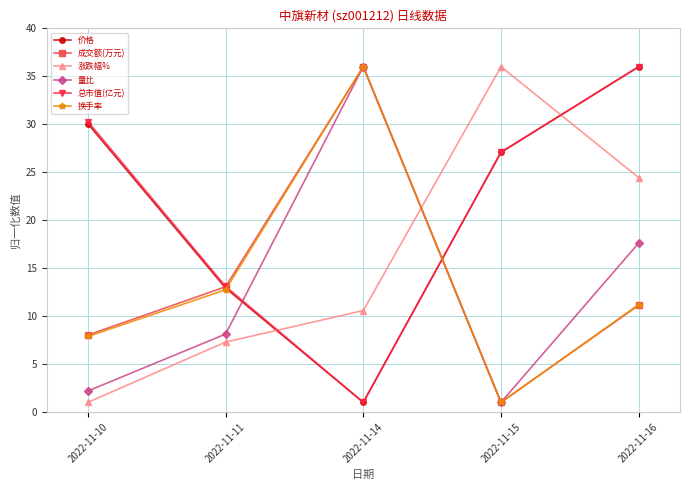

What is the highest value of the 涨跌幅% series?

36.0